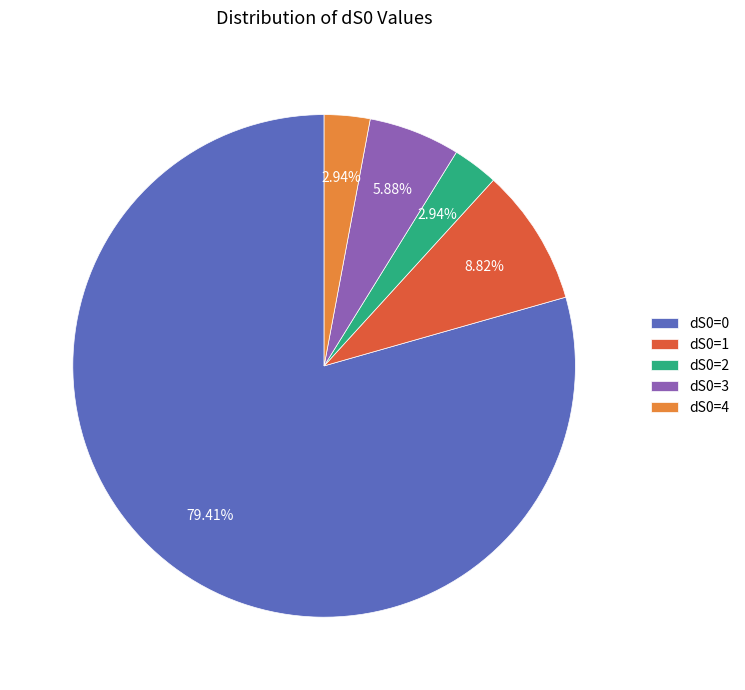

What percentage is the dS0=2 slice, to the nearest percent?

3%